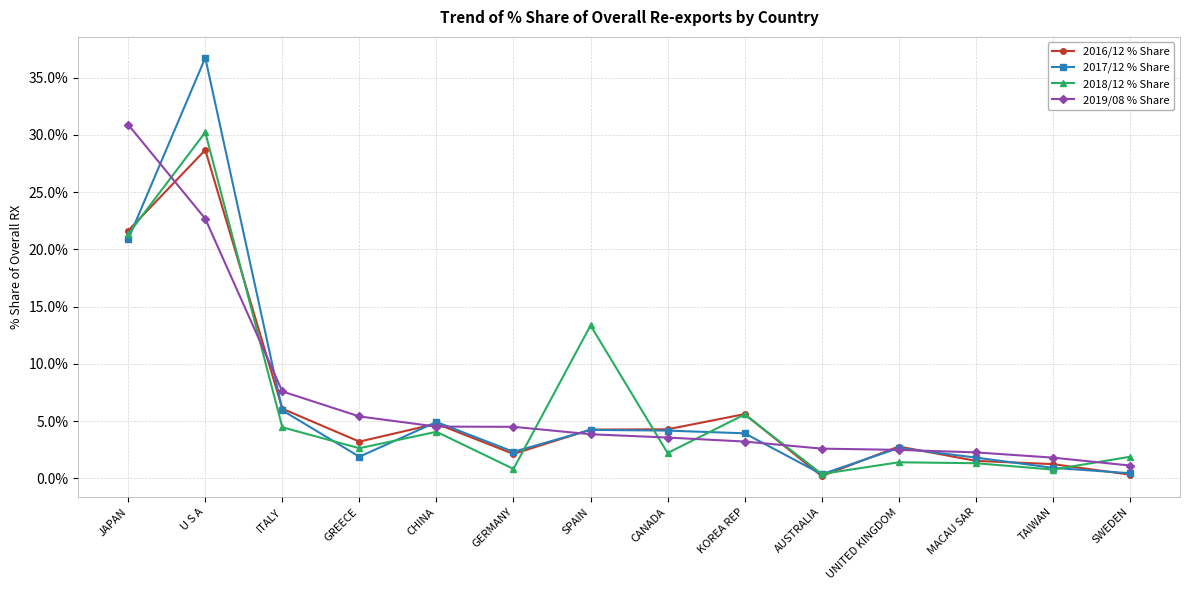

What is the average value of the 2018/12 % Share series?

6.5